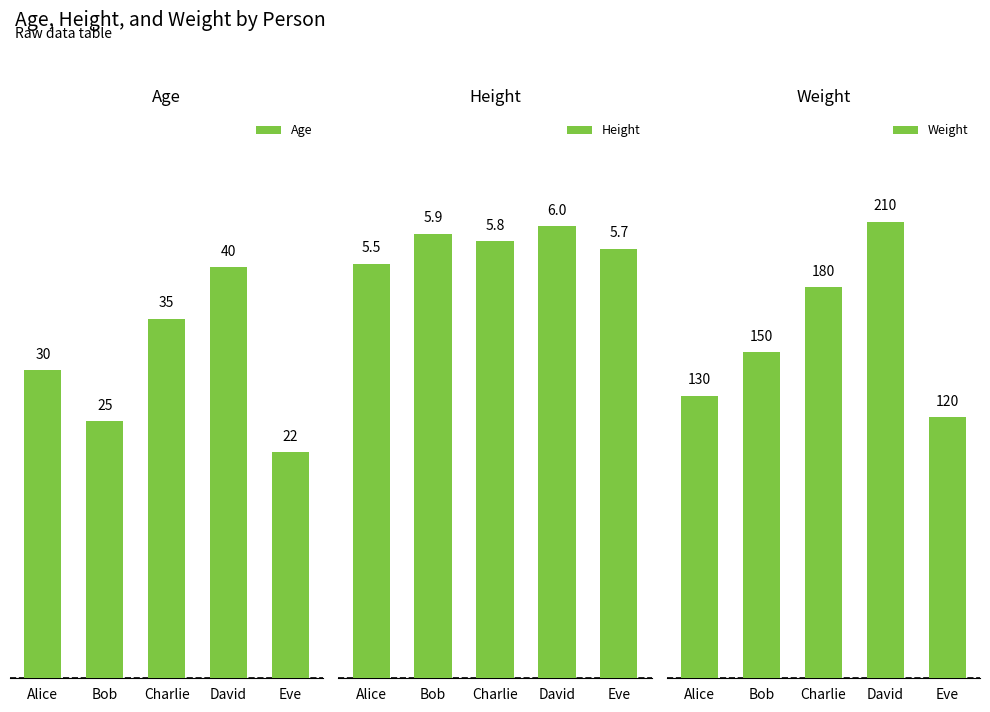

What is the total value across all series at David?

256.0